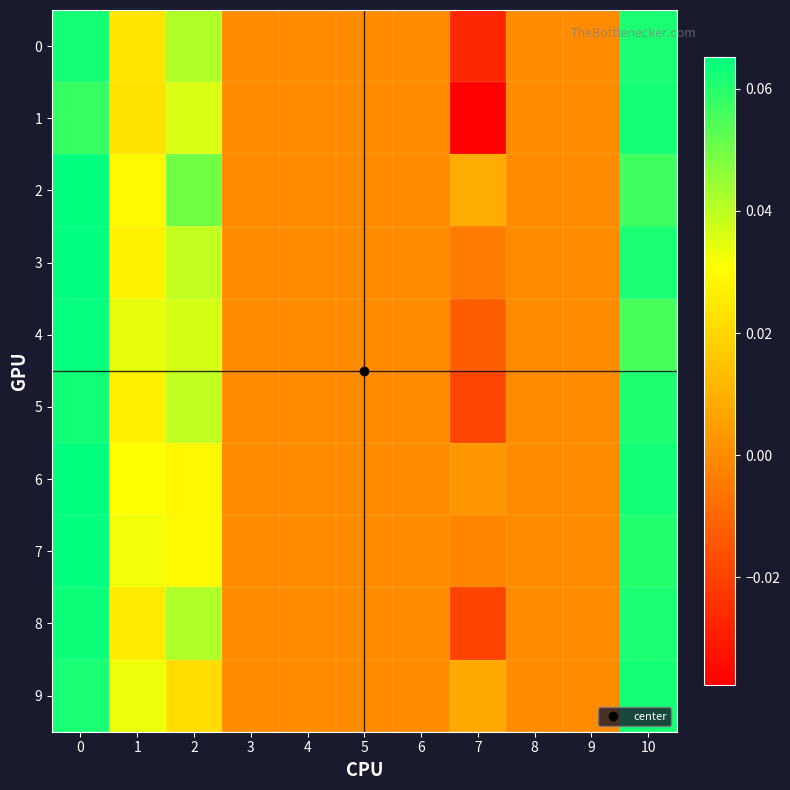

At 4, list the series in order from largest to smallest.

0, 1, 2, 3, 4, 5, 6, 7, 8, 9